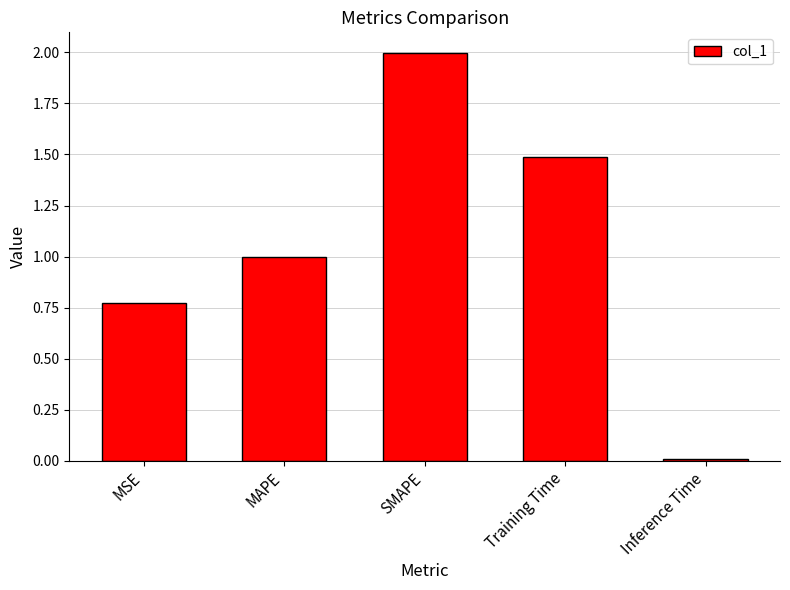

What is the change in value from SMAPE to Inference Time?

-2.0